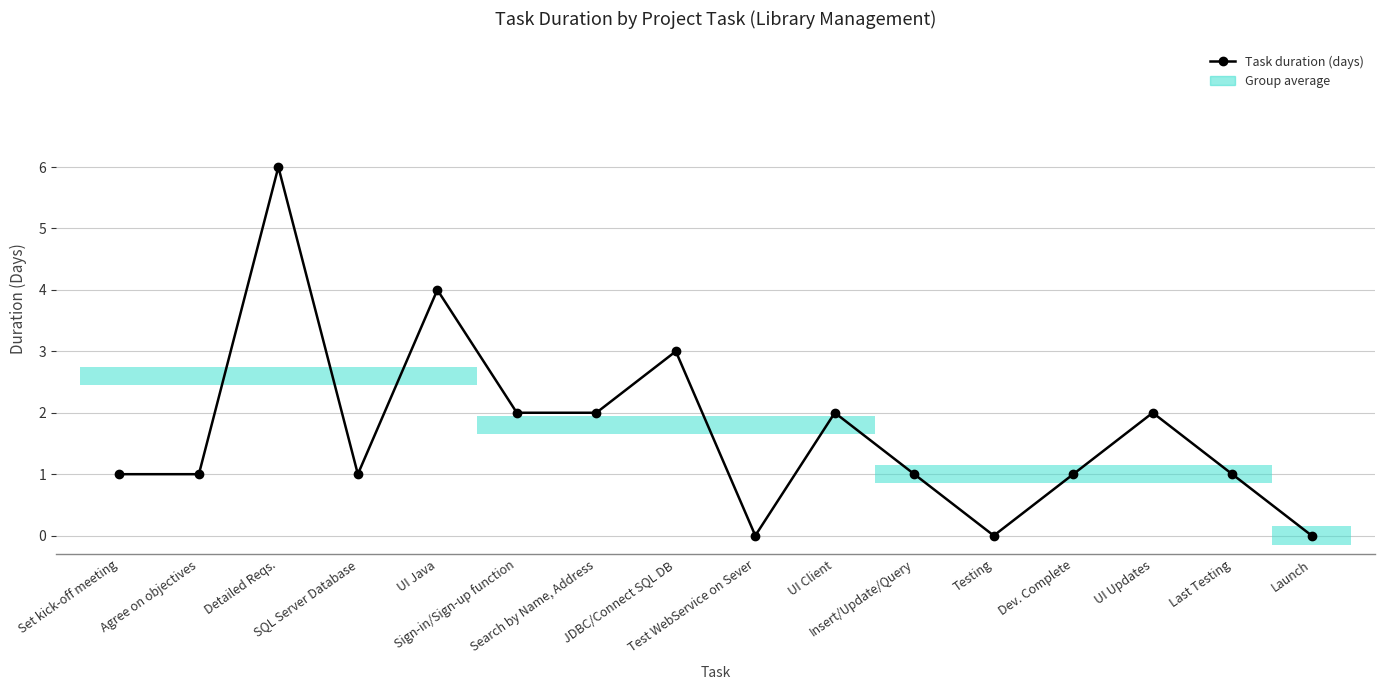

At which category does the data reach its first local peak?

Detailed Reqs.